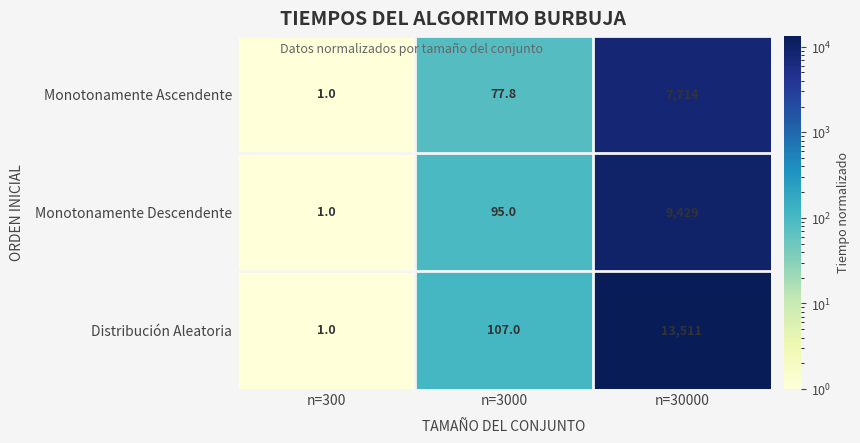

Rank the series at n=3000 from lowest to highest value.

Monotonamente Ascendente, Monotonamente Descendente, Distribución Aleatoria